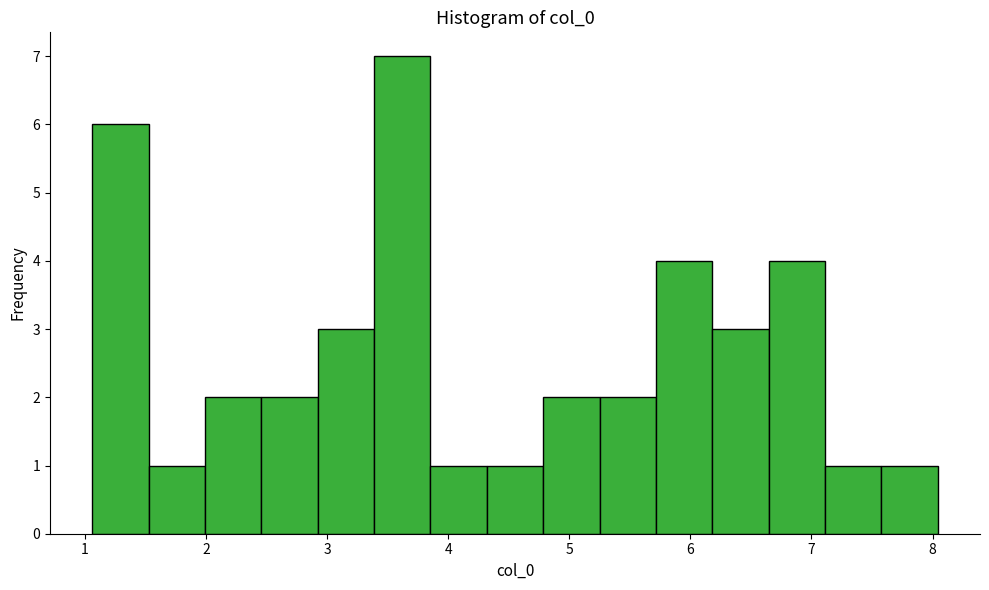

What is the height of the bar covering 1.5 to 2.0 on the x-axis? Neither the bar edges nor the heights are printed on the chart, so give them approximately, as read against the axes.

1